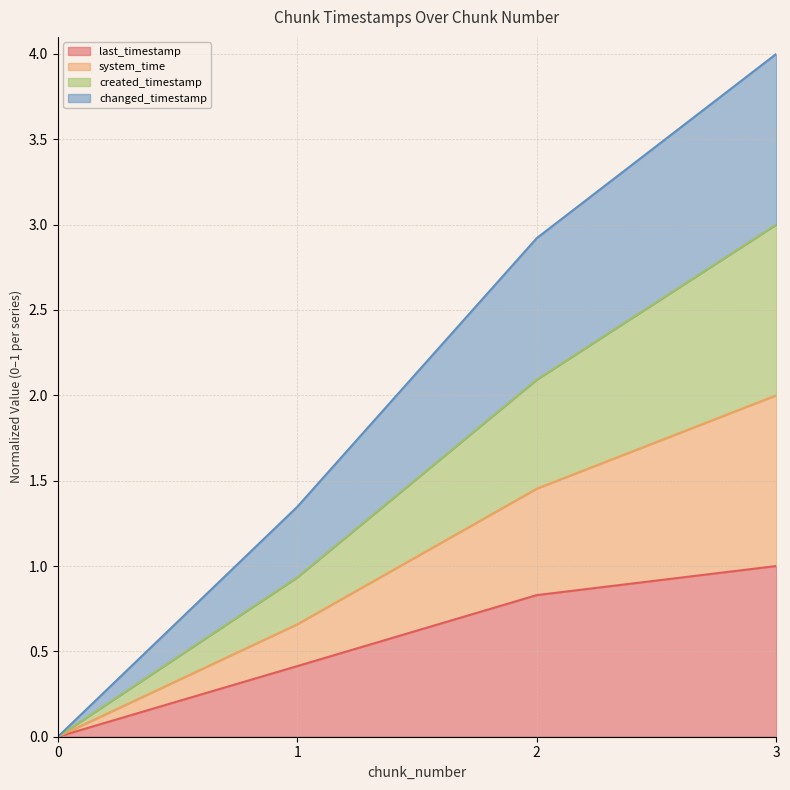

Count the created_timestamp values in the range 0 to 2.

4